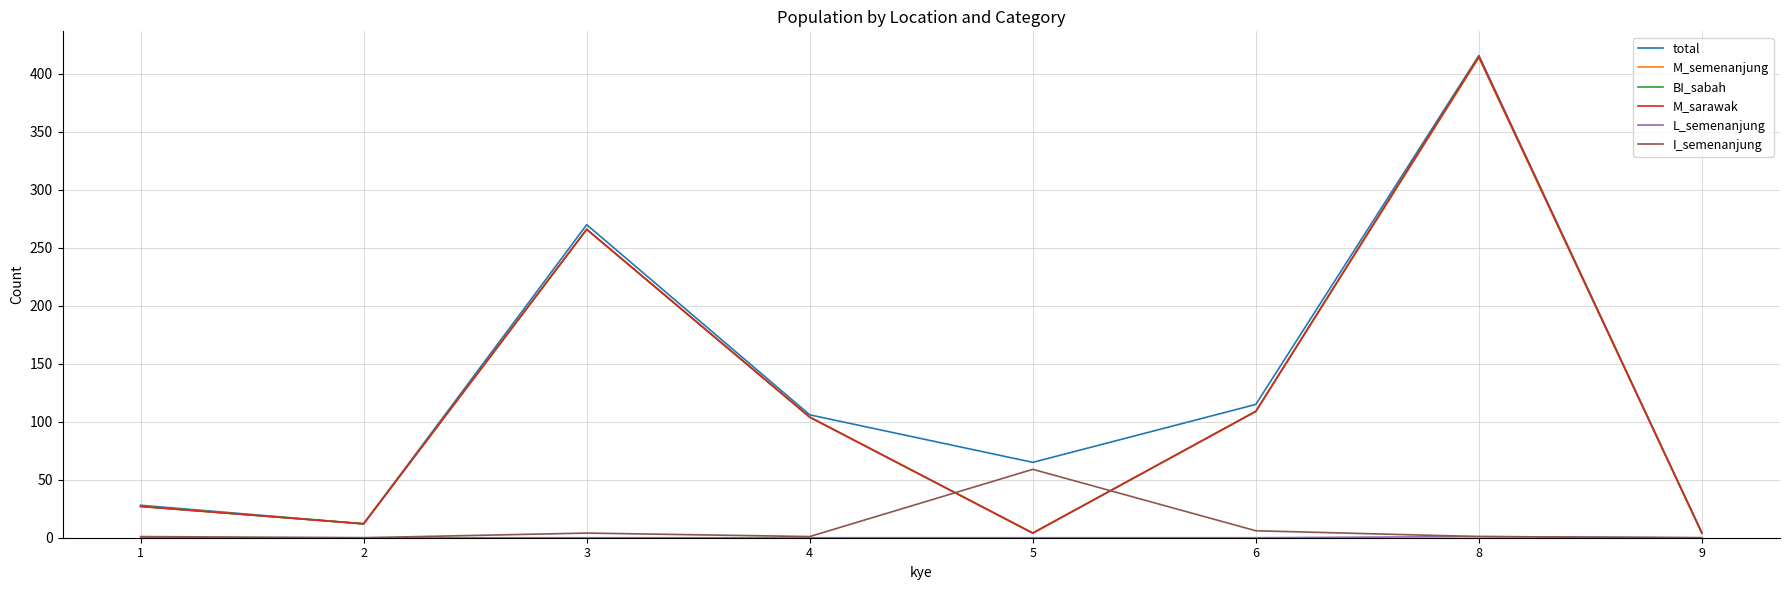

At which label is total closest to 210?

3